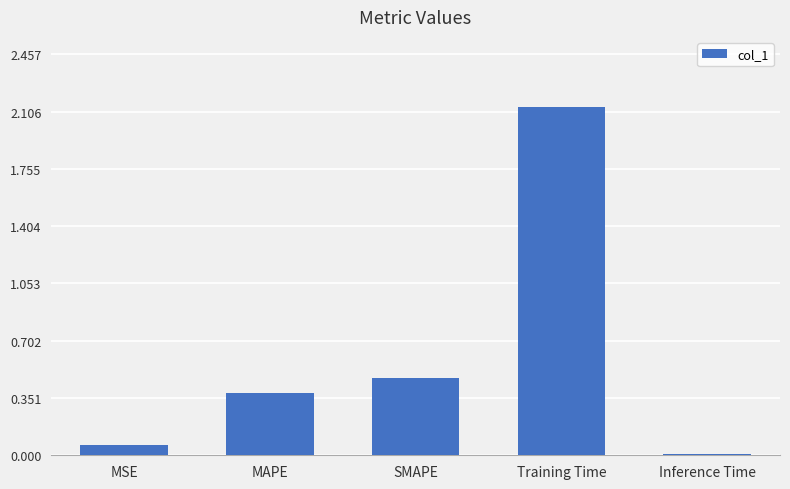

Which has a higher value, Training Time or MAPE?

Training Time